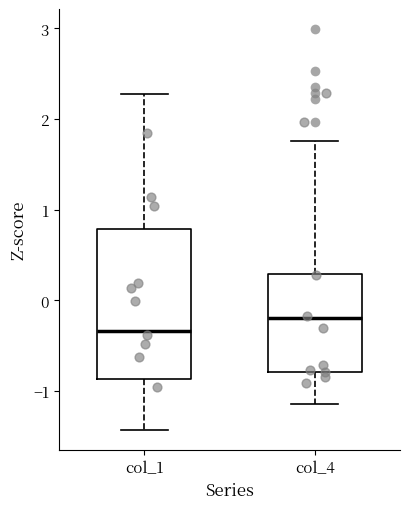

Which box's median line is the lowest?

col_1